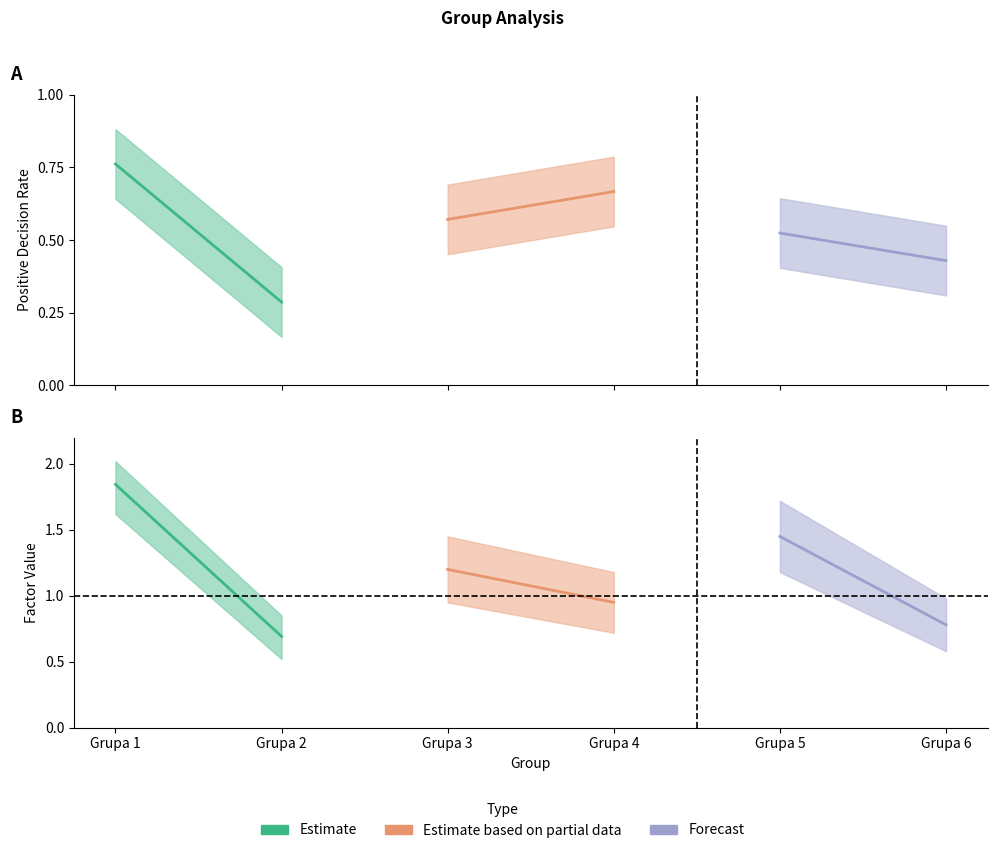

What are all the series names shown in the legend?

Estimate, Estimate based on partial data, Forecast